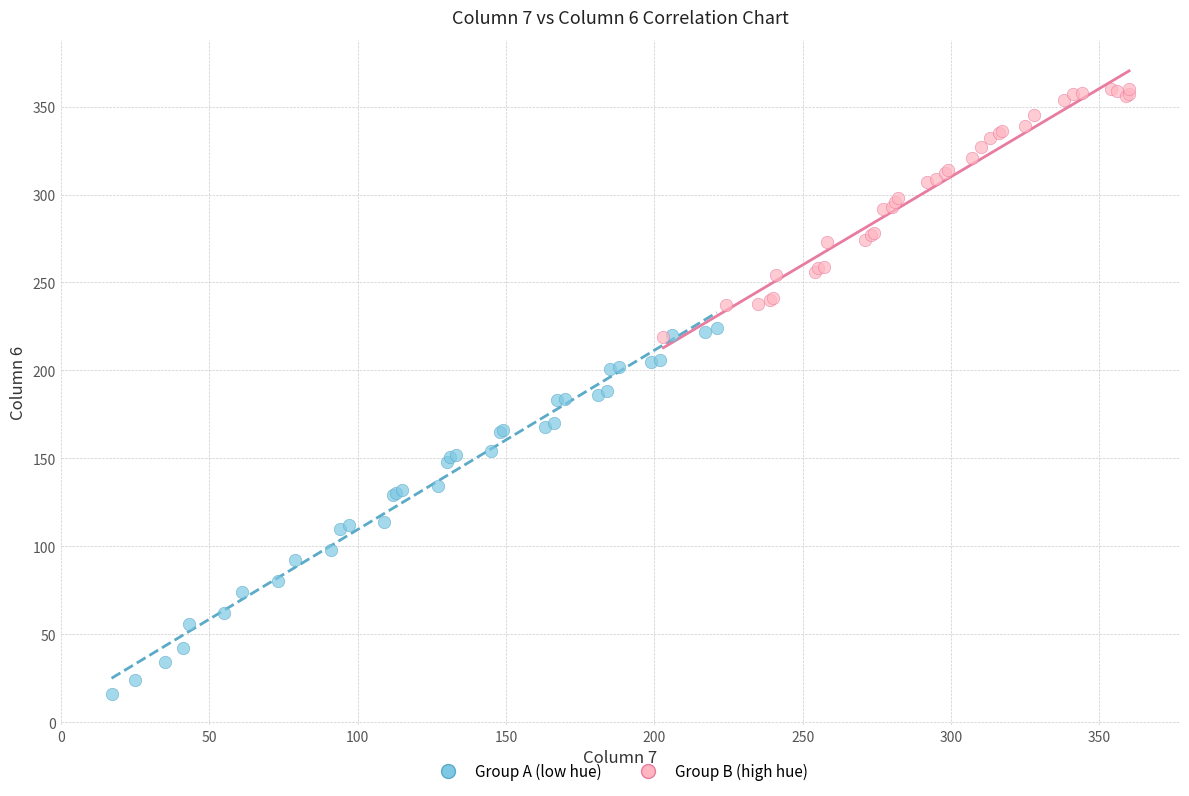

Which series has the largest Y range (max minus min)?

Group A (low hue)